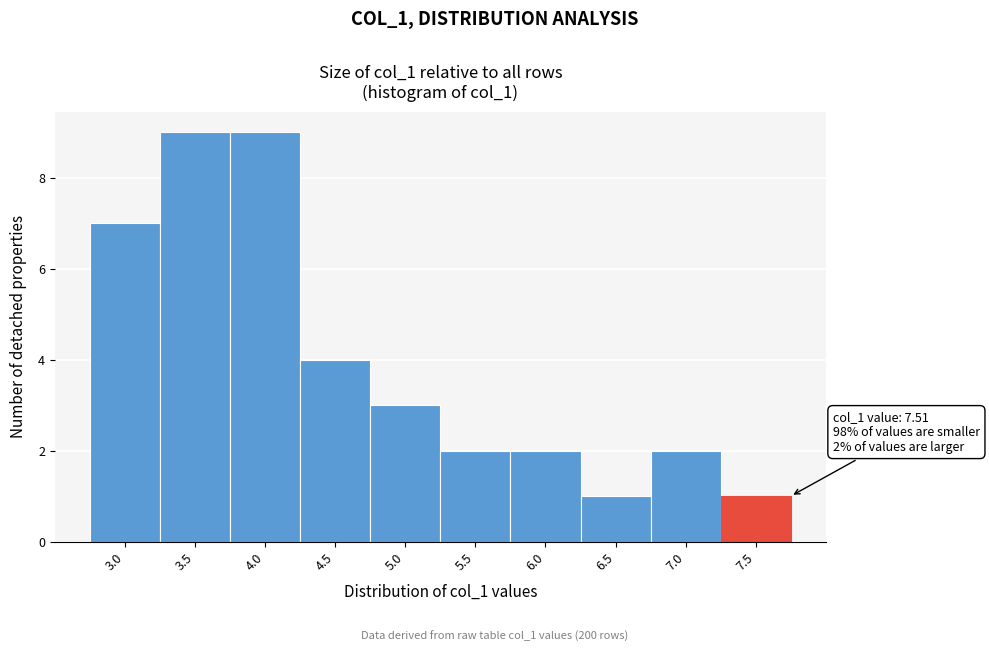

Reading right to left, list all the values displayed in this chart.

1	2	1	2	2	3	4	9	9	7